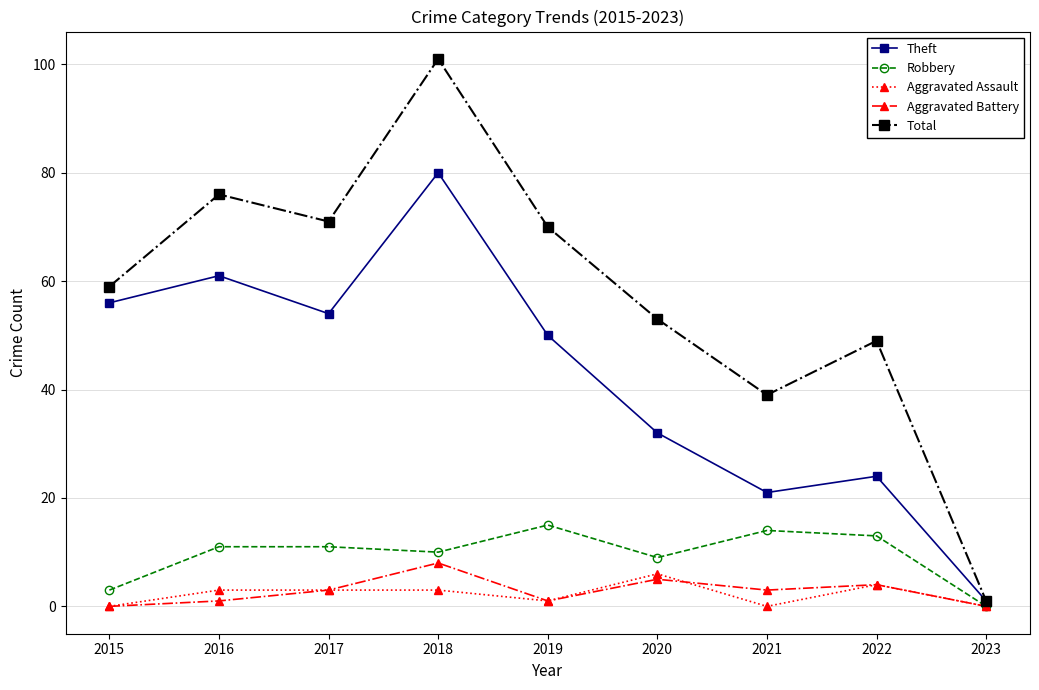

Reading right to left, extract all data points from this chart.

Theft: 1	24	21	32	50	80	54	61	56
Robbery: 0	13	14	9	15	10	11	11	3
Aggravated Assault: 0	4	0	6	1	3	3	3	0
Aggravated Battery: 0	4	3	5	1	8	3	1	0
Total: 1	49	39	53	70	101	71	76	59